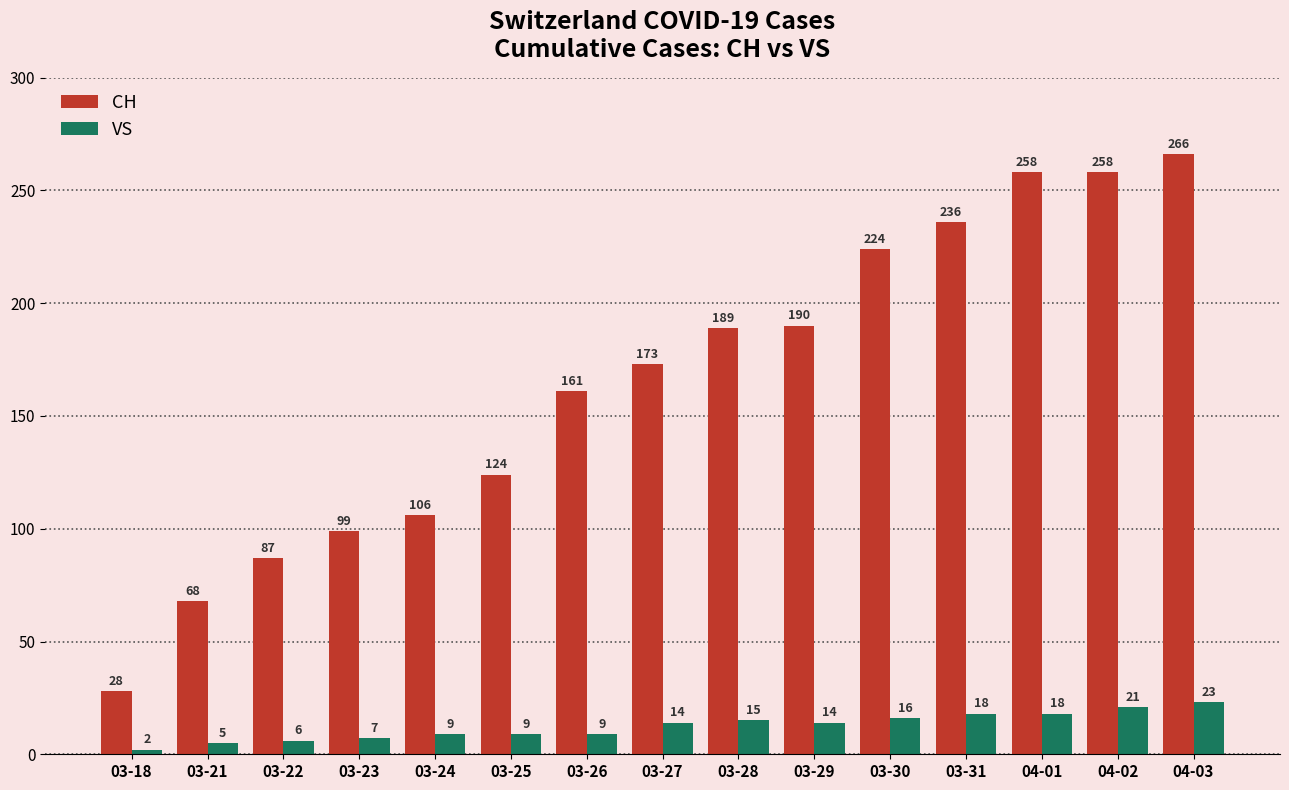

What is the approximate value of CH at 03-27?

173